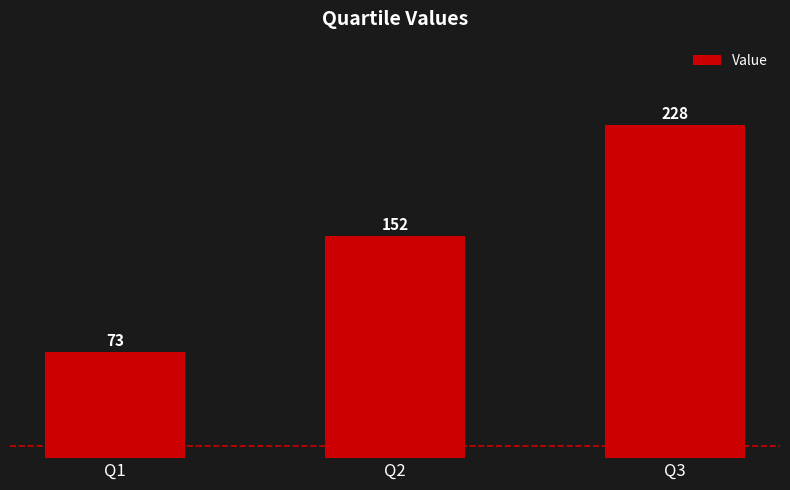

Rank the categories by value from lowest to highest.

Q1, Q2, Q3